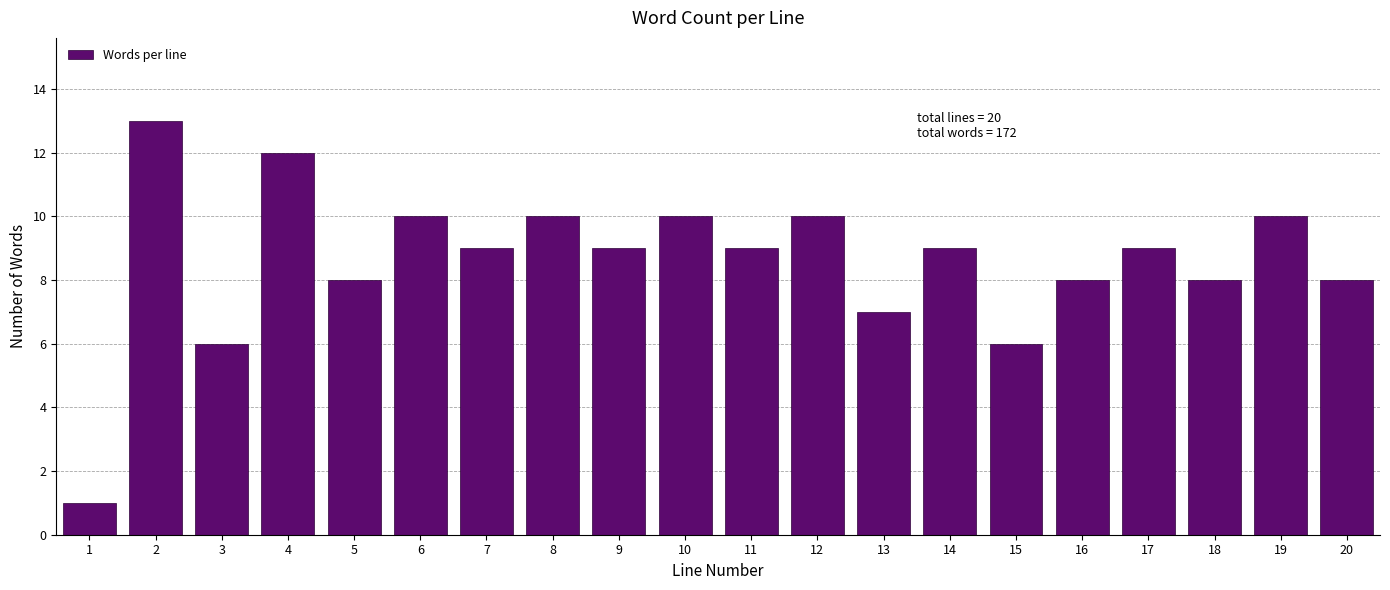

Reading left to right, what are all the values shown in this chart?

1=1	2=13	3=6	4=12	5=8	6=10	7=9	8=10	9=9	10=10	11=9	12=10	13=7	14=9	15=6	16=8	17=9	18=8	19=10	20=8